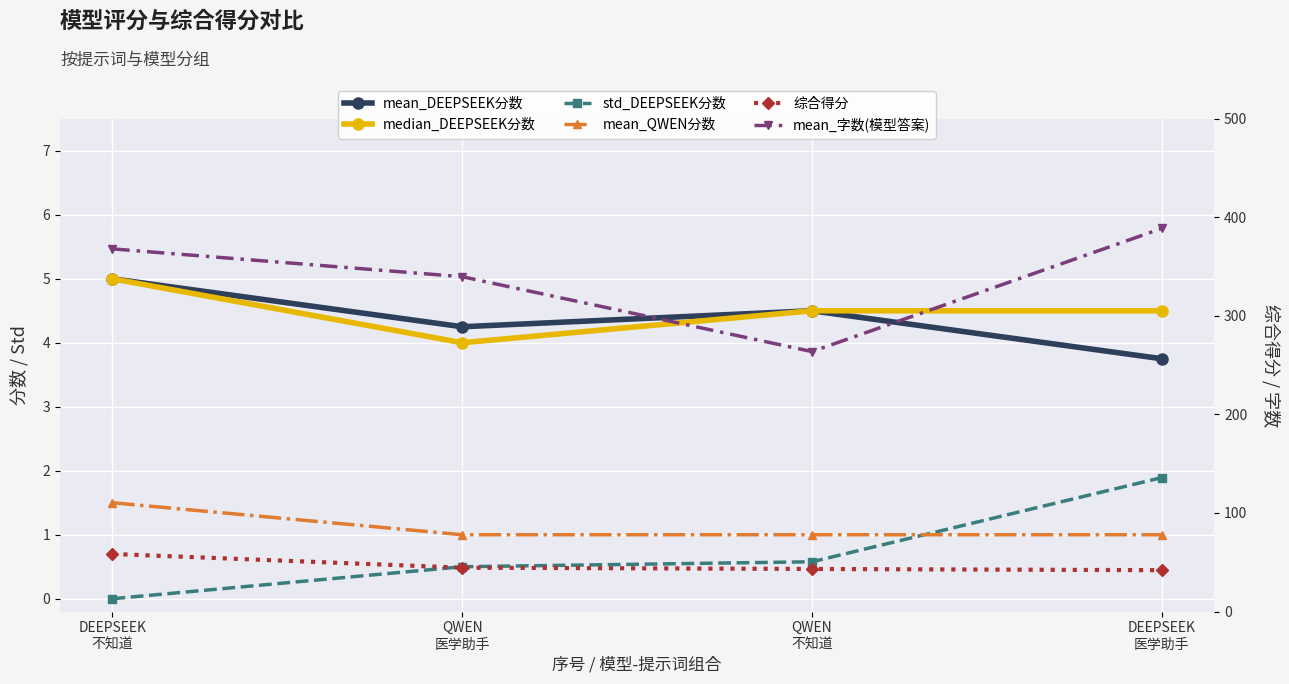

True or false: std_DEEPSEEK分数 has more than 0 points higher than both neighbors.

False